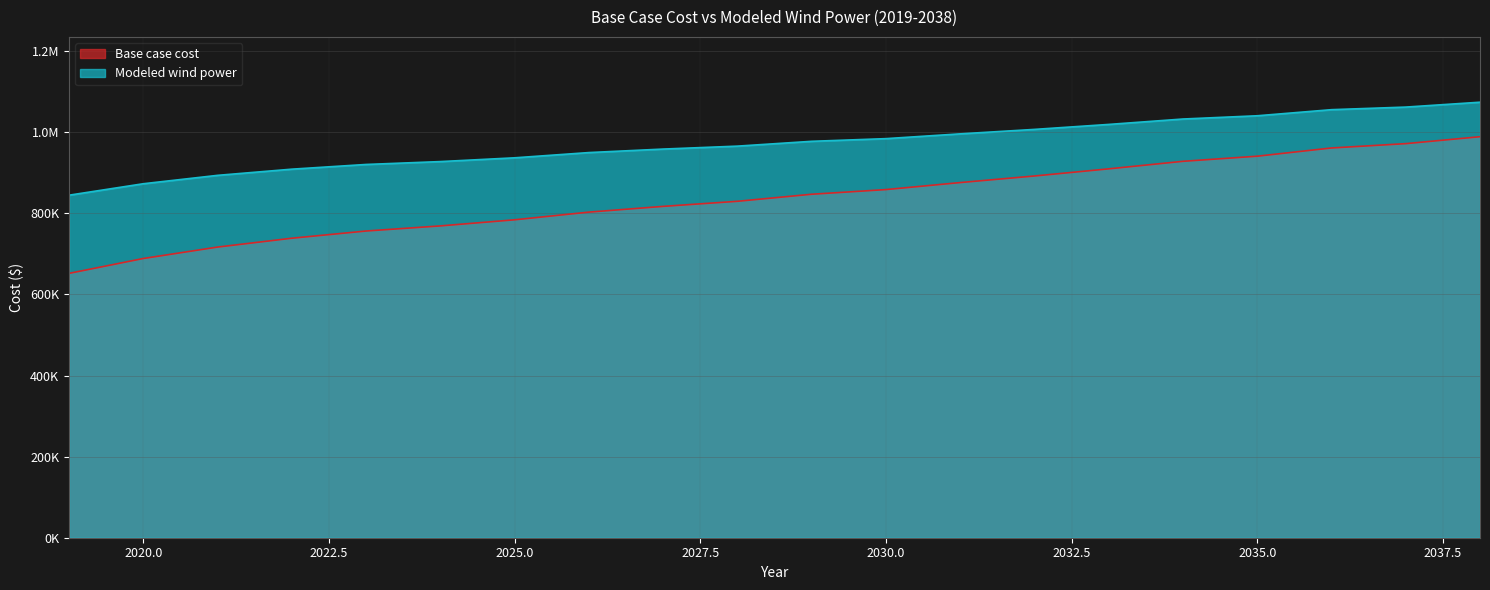

Which series has the largest range (max minus min)?

Base case cost